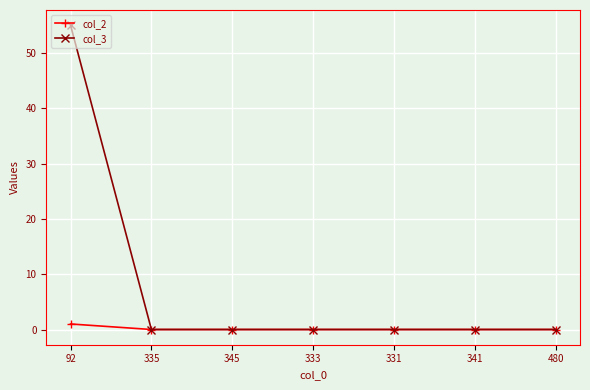

How many data points does each series have?

7